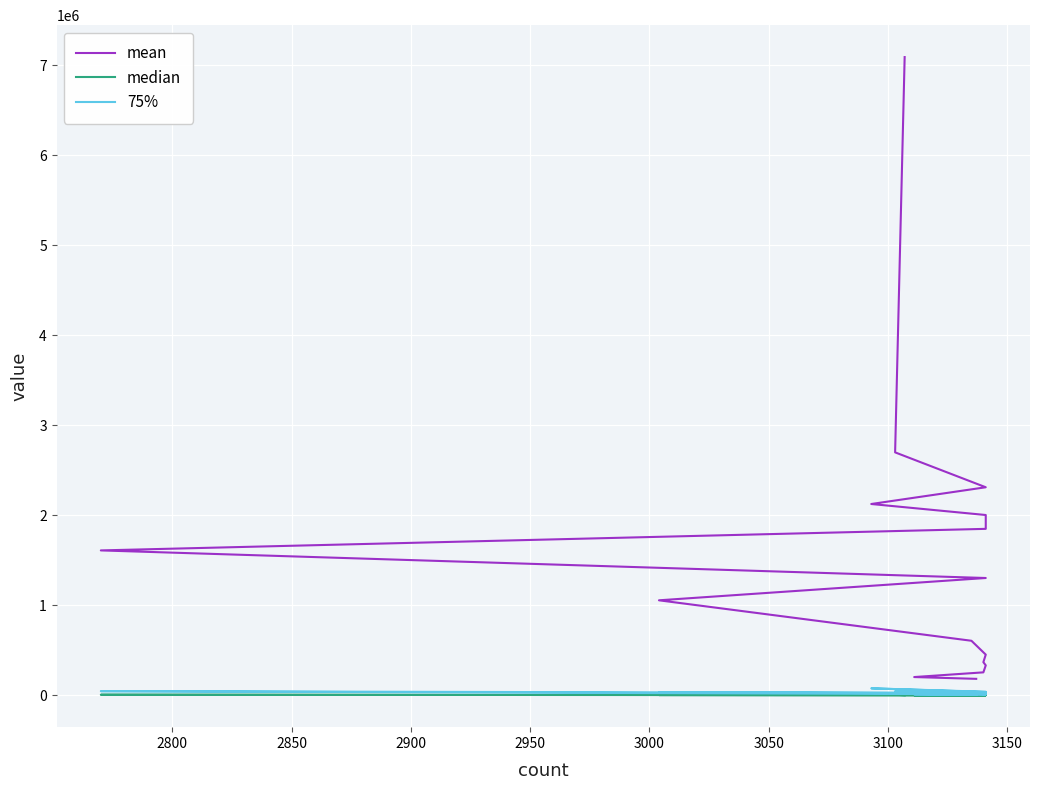

Between 2800 and 3000, which is larger?

3000